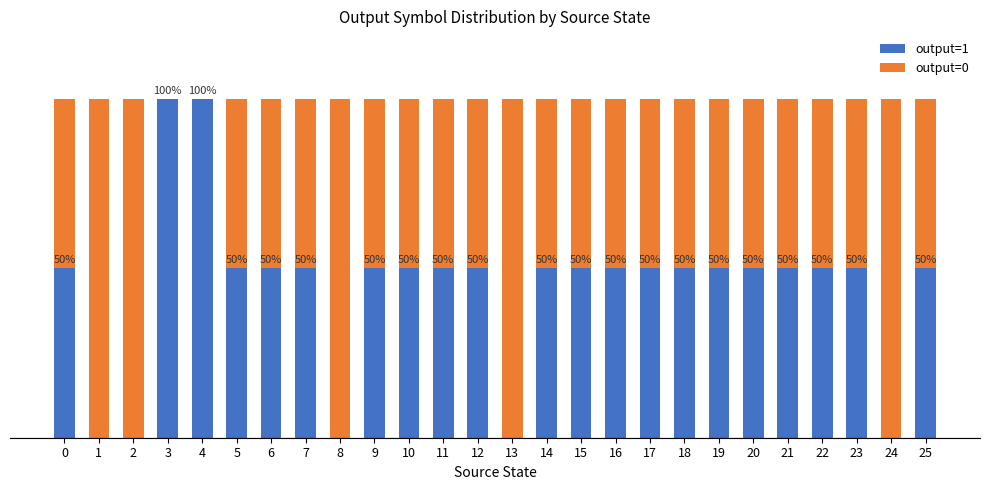

Does the chart contain stacked bars?

Yes